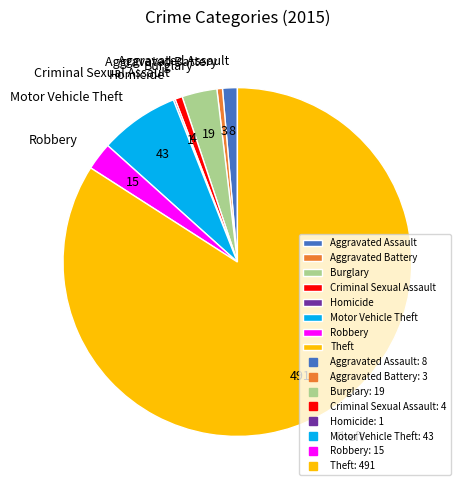

Which category has the biggest portion of the pie?

Theft